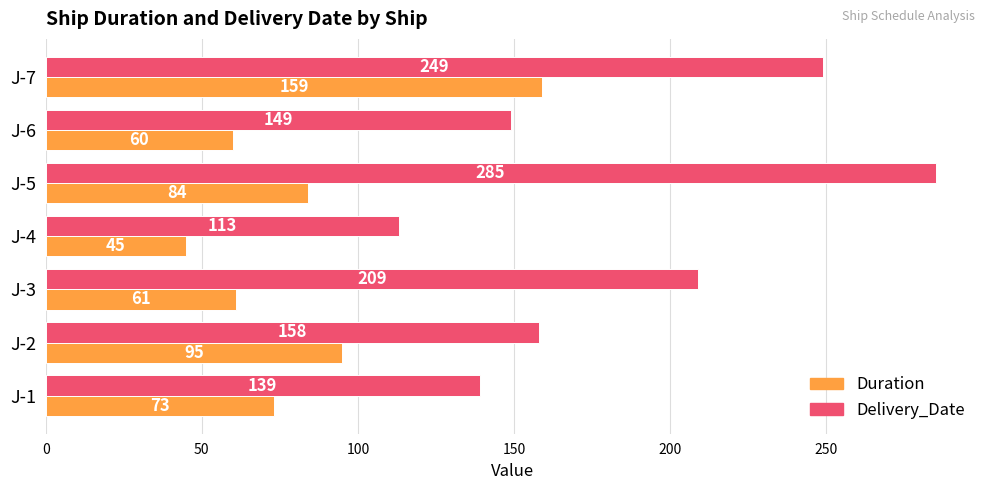

Which category has the lowest value across all series?

J-4